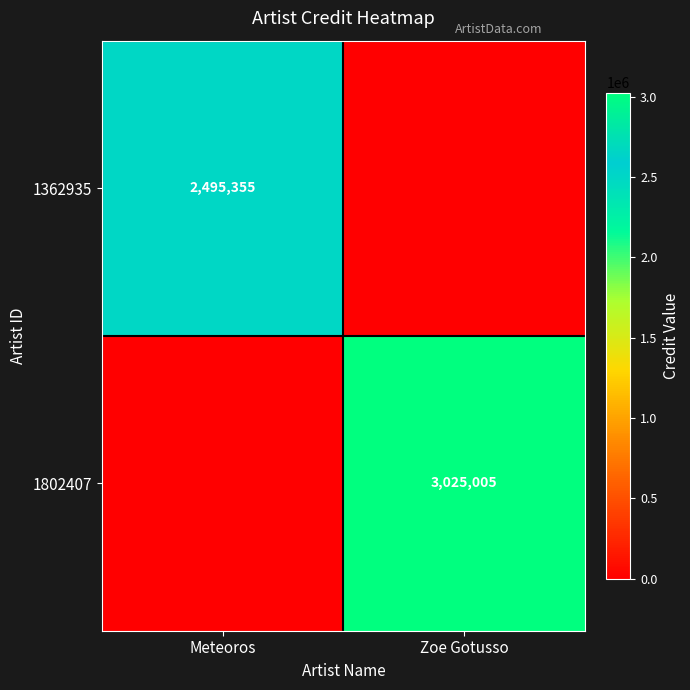

The value of 1802407 at Zoe Gotusso is 3025005. True or false?

True